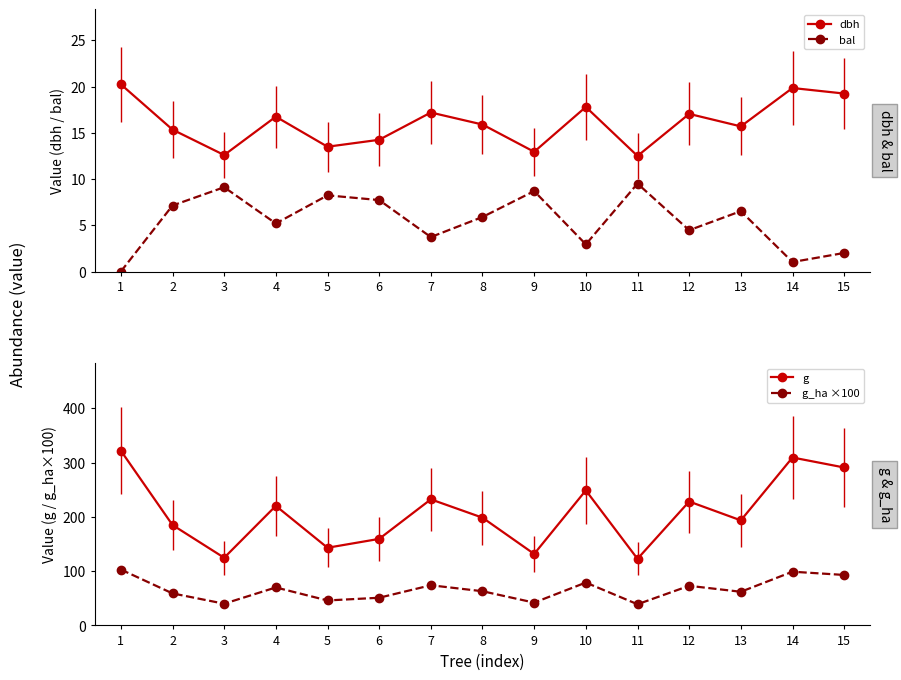

True or false: g and g_ha ×100 intersect in this chart.

False